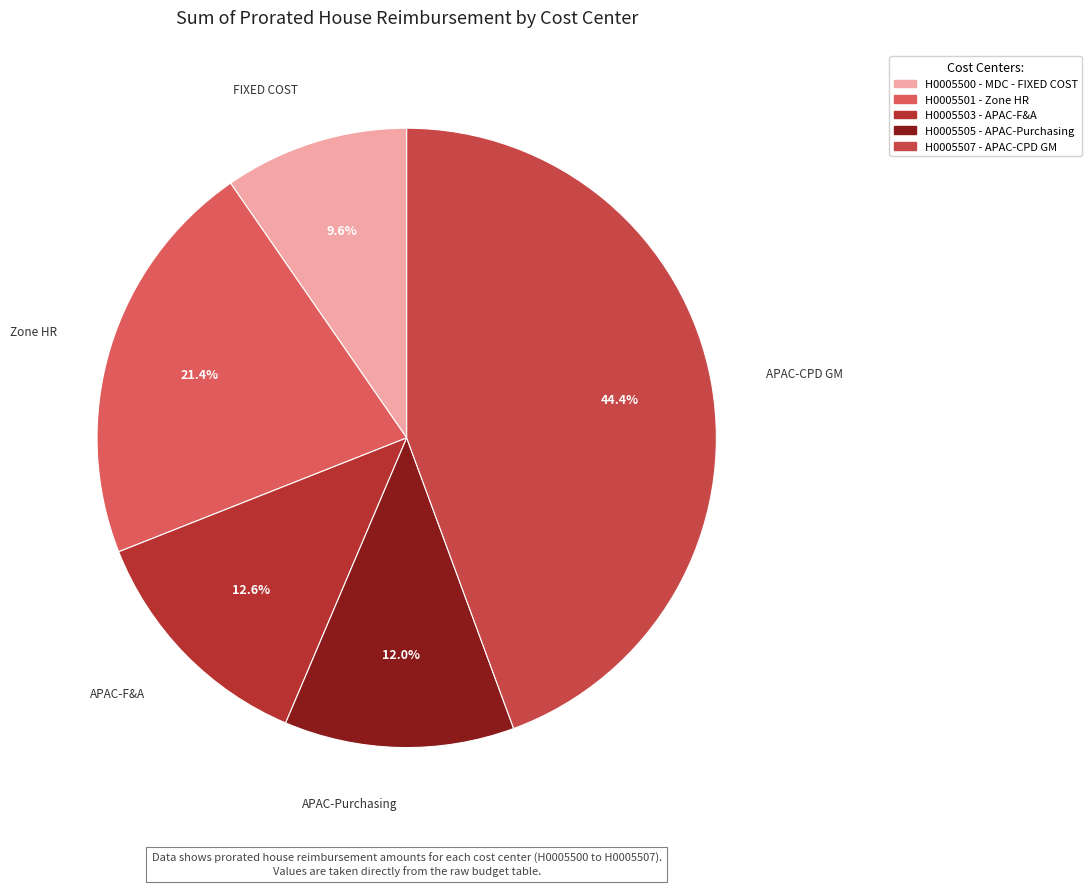

What percentage is NOT represented by H0005500 - MDC - FIXED COST?

90.4%